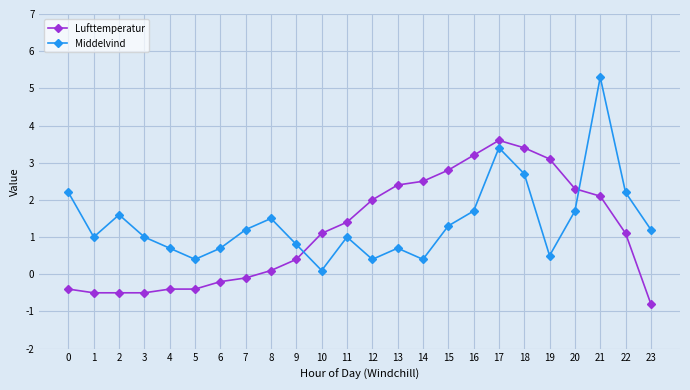

Rank the series by their maximum value, from highest to lowest.

Middelvind, Lufttemperatur